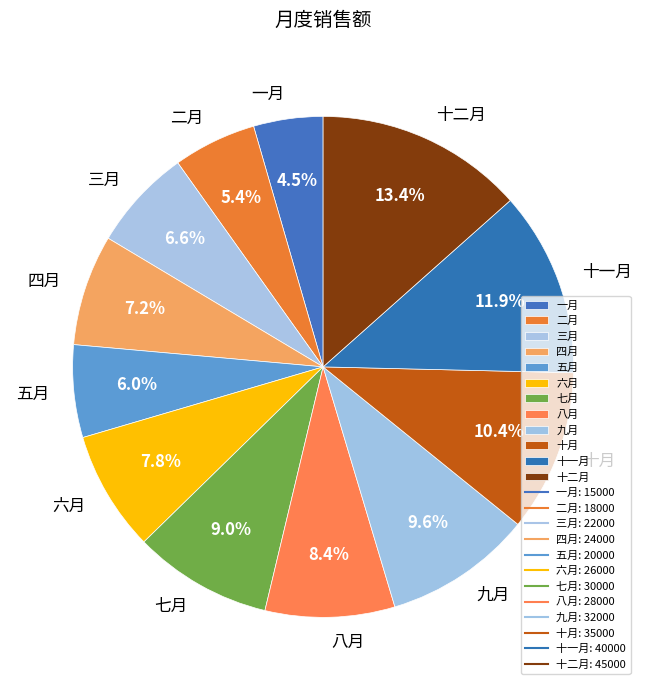

What percentage is NOT represented by 三月?

93.4%